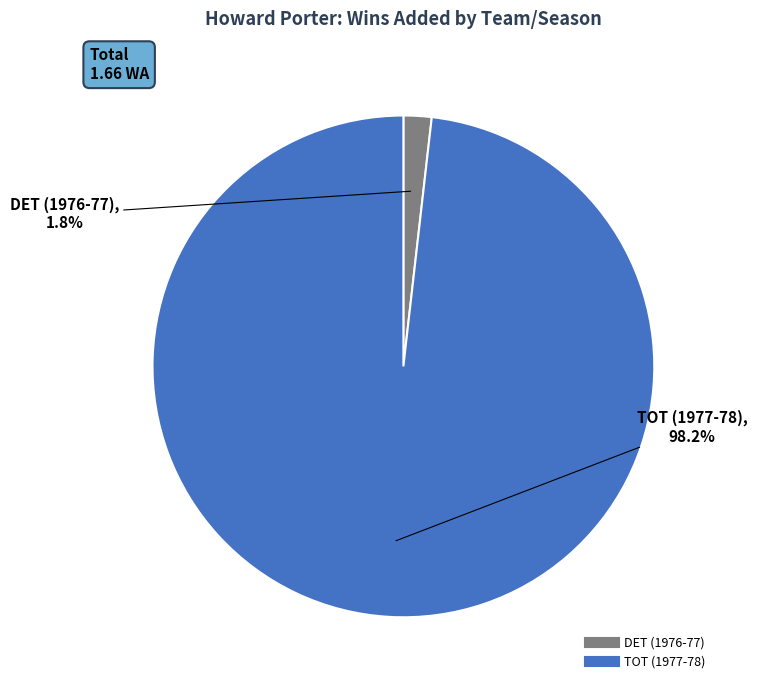

Is TOT (1977-78) the majority of the pie?

Yes